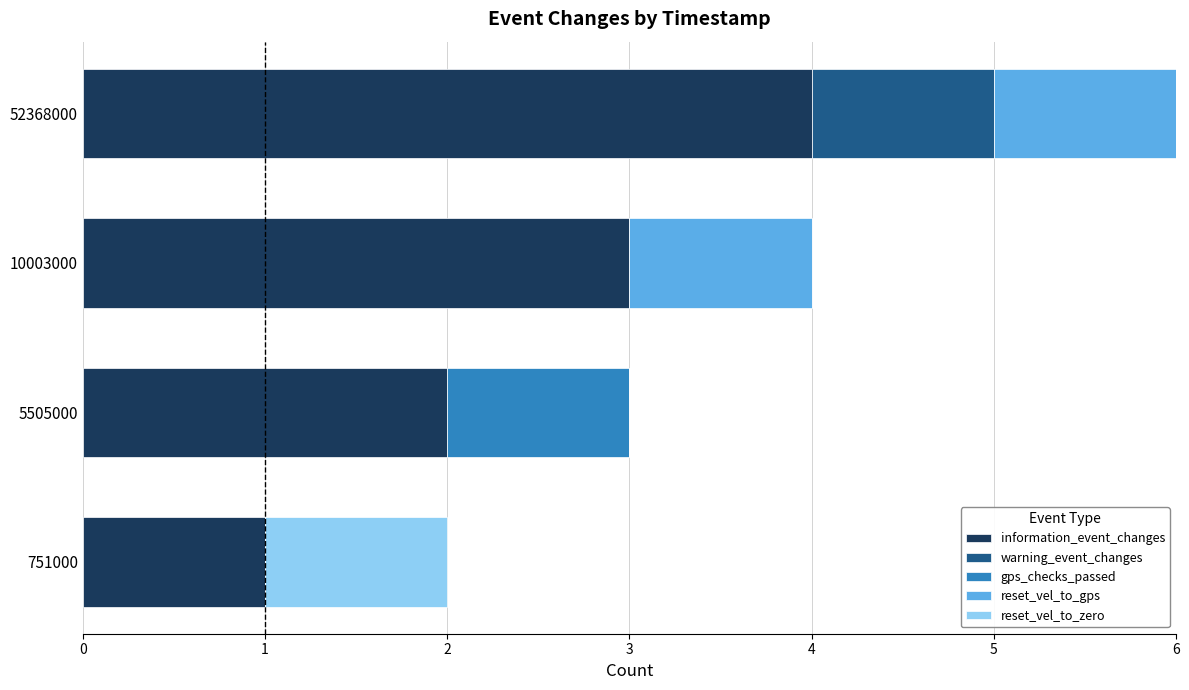

Count the number of data series in this chart.

5